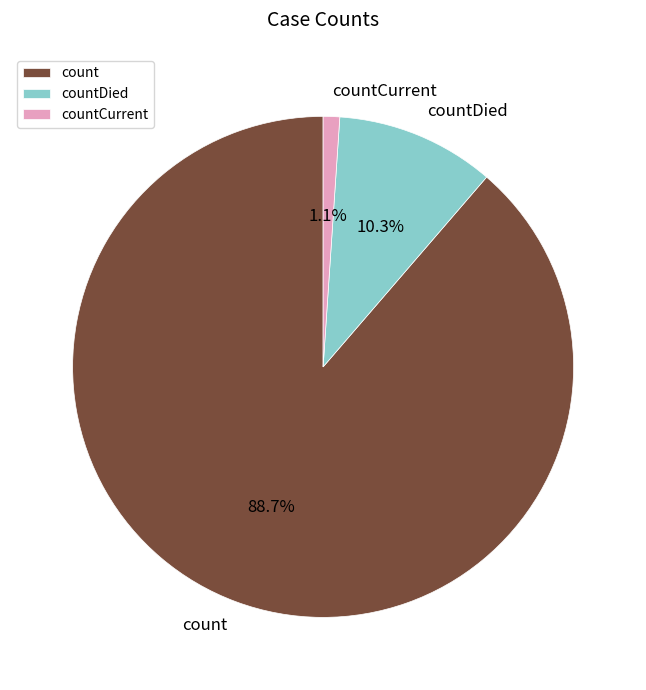

How much of the chart is everything except countDied?

89.7%